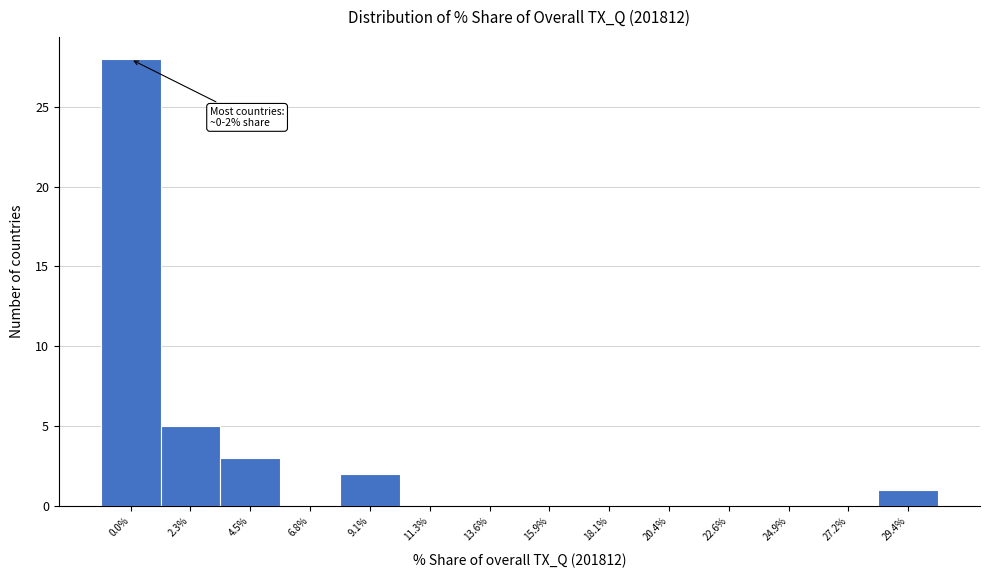

Reading left to right, transcribe all the data shown in this chart.

0.0%=28	2.3%=5	4.5%=3	6.8%=0	9.1%=2	11.3%=0	13.6%=0	15.9%=0	18.1%=0	20.4%=0	22.6%=0	24.9%=0	27.2%=0	29.4%=1